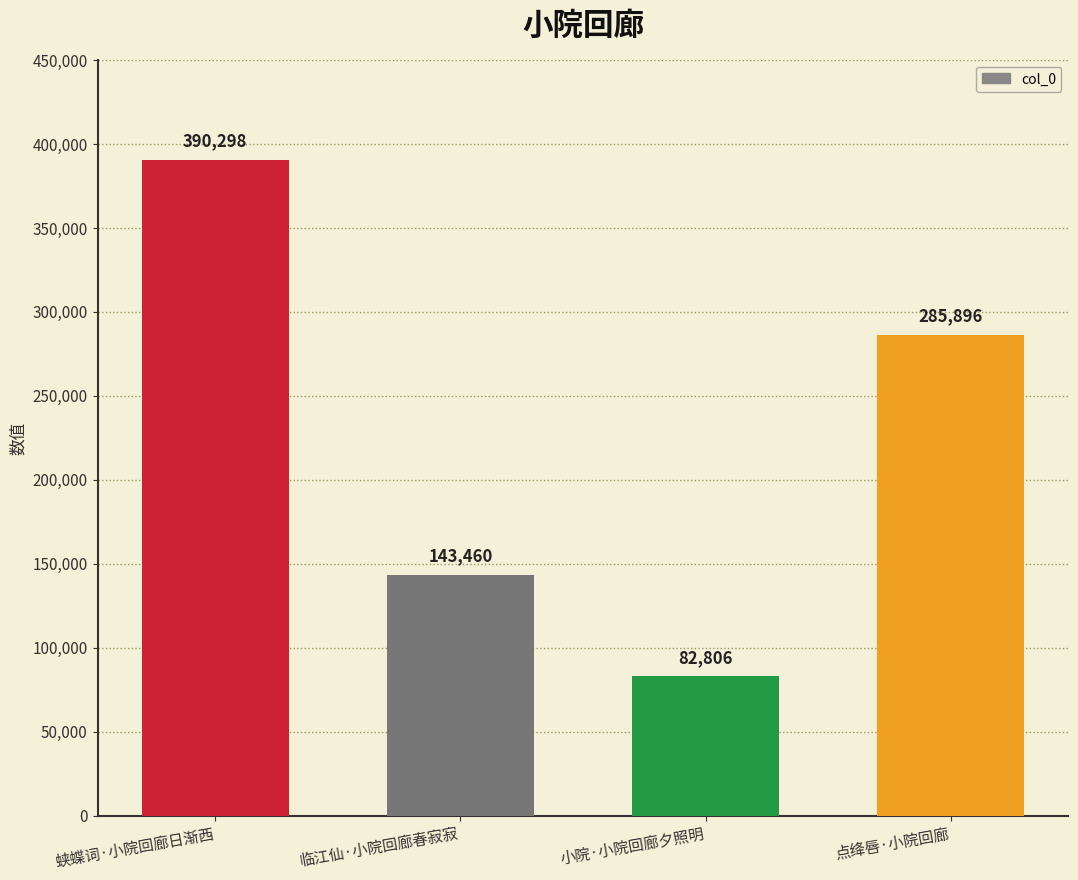

Does the chart contain any negative values?

No